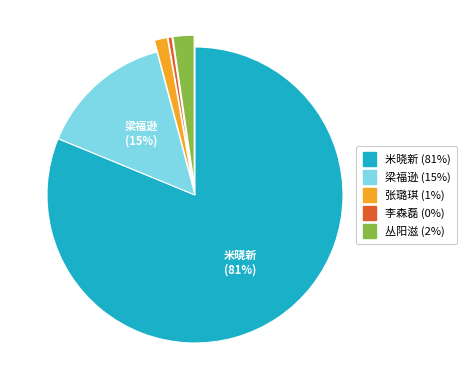

What is the majority slice?

米晓新